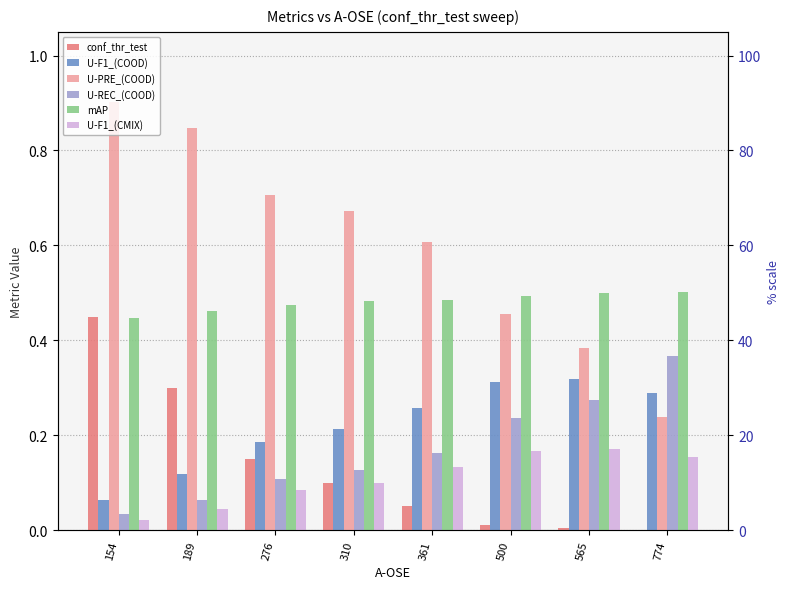

Reading left to right, extract all data points from this chart.

conf_thr_test: 154=0.5	189=0.3	276=0.1	310=0.1	361=0.1	500=0.0	565=0.0	774=0.0
U-F1_(COOD): 154=0.1	189=0.1	276=0.2	310=0.2	361=0.3	500=0.3	565=0.3	774=0.3
U-PRE_(COOD): 154=0.9	189=0.8	276=0.7	310=0.7	361=0.6	500=0.5	565=0.4	774=0.2
U-REC_(COOD): 154=0.0	189=0.1	276=0.1	310=0.1	361=0.2	500=0.2	565=0.3	774=0.4
mAP: 154=0.4	189=0.5	276=0.5	310=0.5	361=0.5	500=0.5	565=0.5	774=0.5
U-F1_(CMIX): 154=0.0	189=0.0	276=0.1	310=0.1	361=0.1	500=0.2	565=0.2	774=0.2